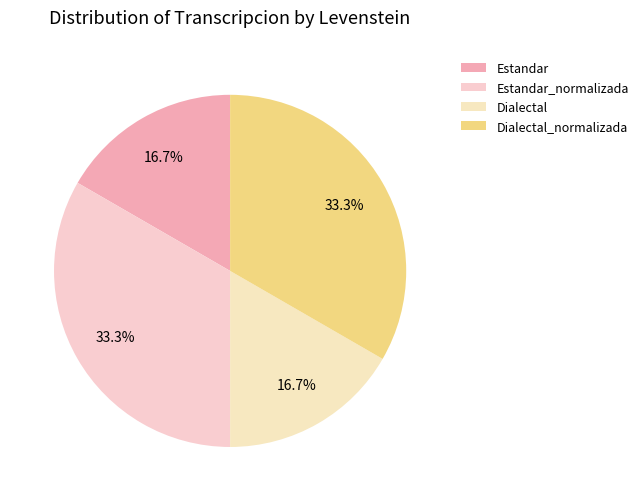

Which slice is the largest?

Estandar_normalizada